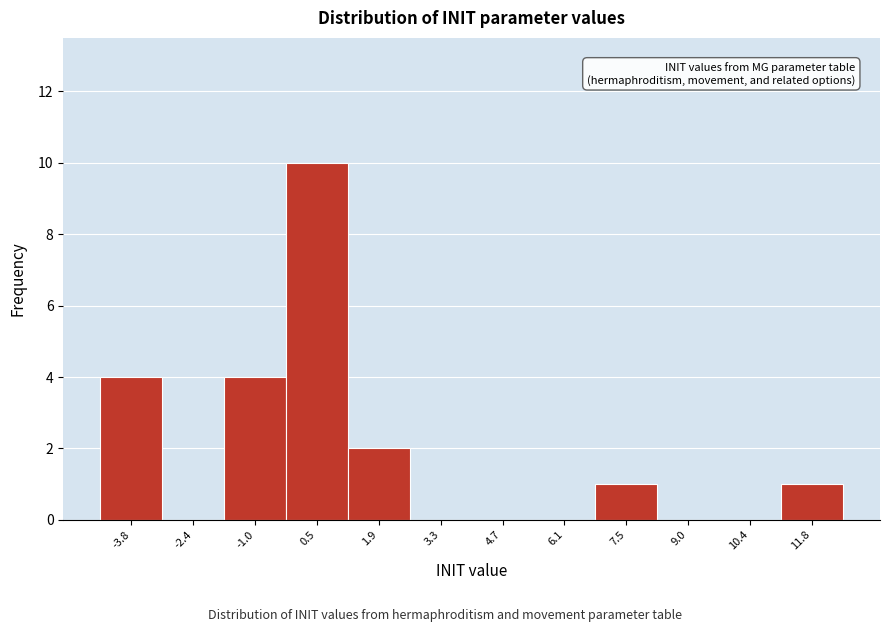

Reading left to right, list every bar in this chart as the range it spans on the x-axis followed by its height. Neither the bar edges nor the heights are printed on the chart, so give them approximately, as read against the axes.

-4.4 to -3.0: 4
-3.0 to -1.6: 0
-1.6 to -0.2: 4
-0.2 to 1.2: 10
1.2 to 2.6: 2
2.6 to 4.0: 0
4.0 to 5.4: 0
5.4 to 6.8: 0
6.8 to 8.2: 1
8.2 to 9.6: 0
9.6 to 11.0: 0
11.0 to 12.6: 1